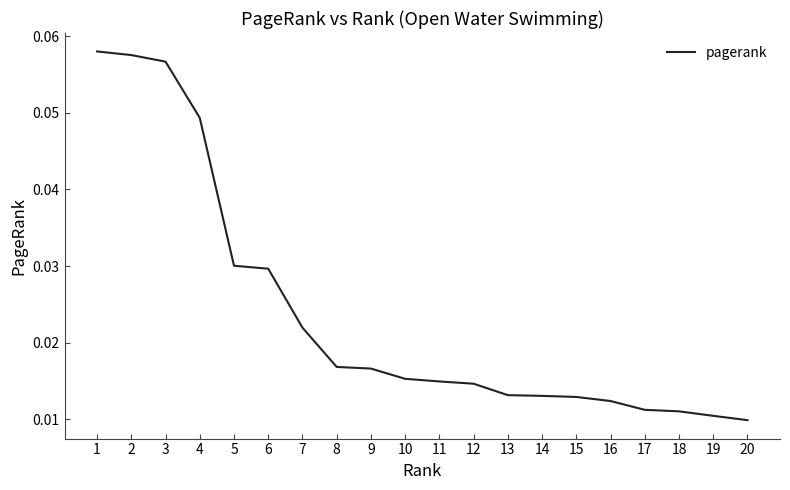

Which has a higher value, 4 or 17?

4